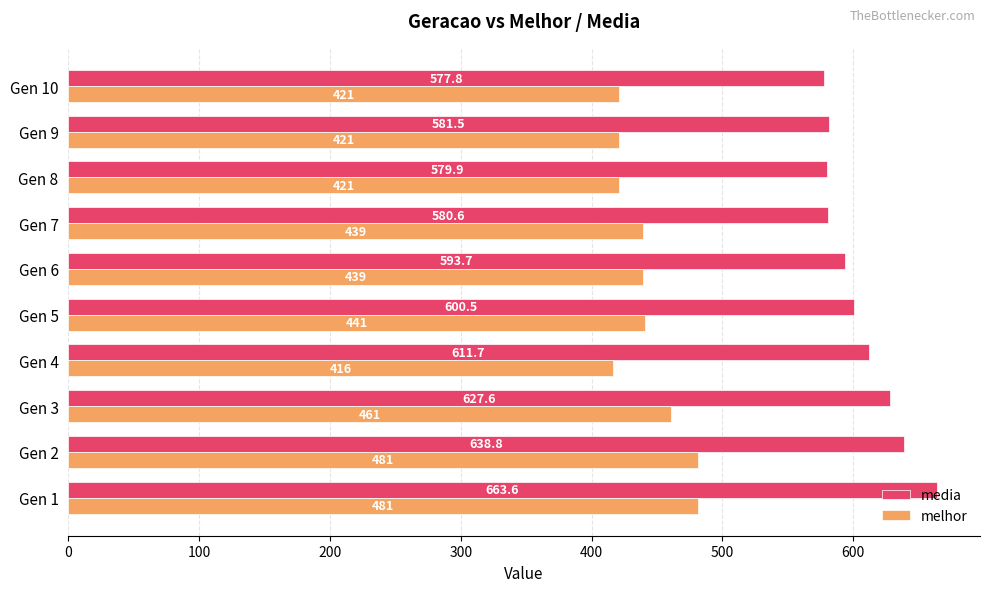

Which label corresponds to the smallest value in the chart?

Gen 4